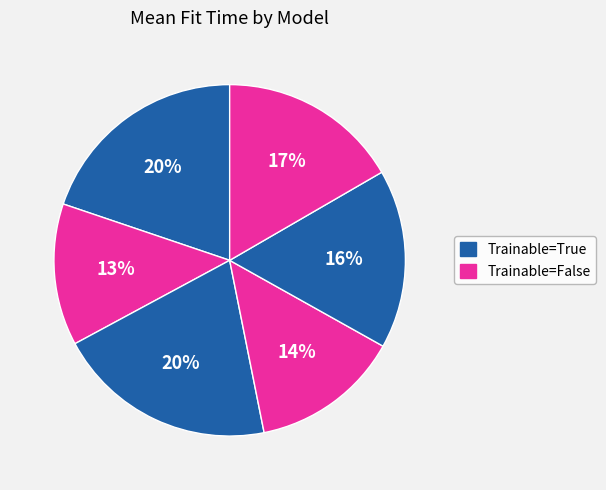

Rank the categories by value from lowest to highest.

1, 3, 4, 5, 0, 2